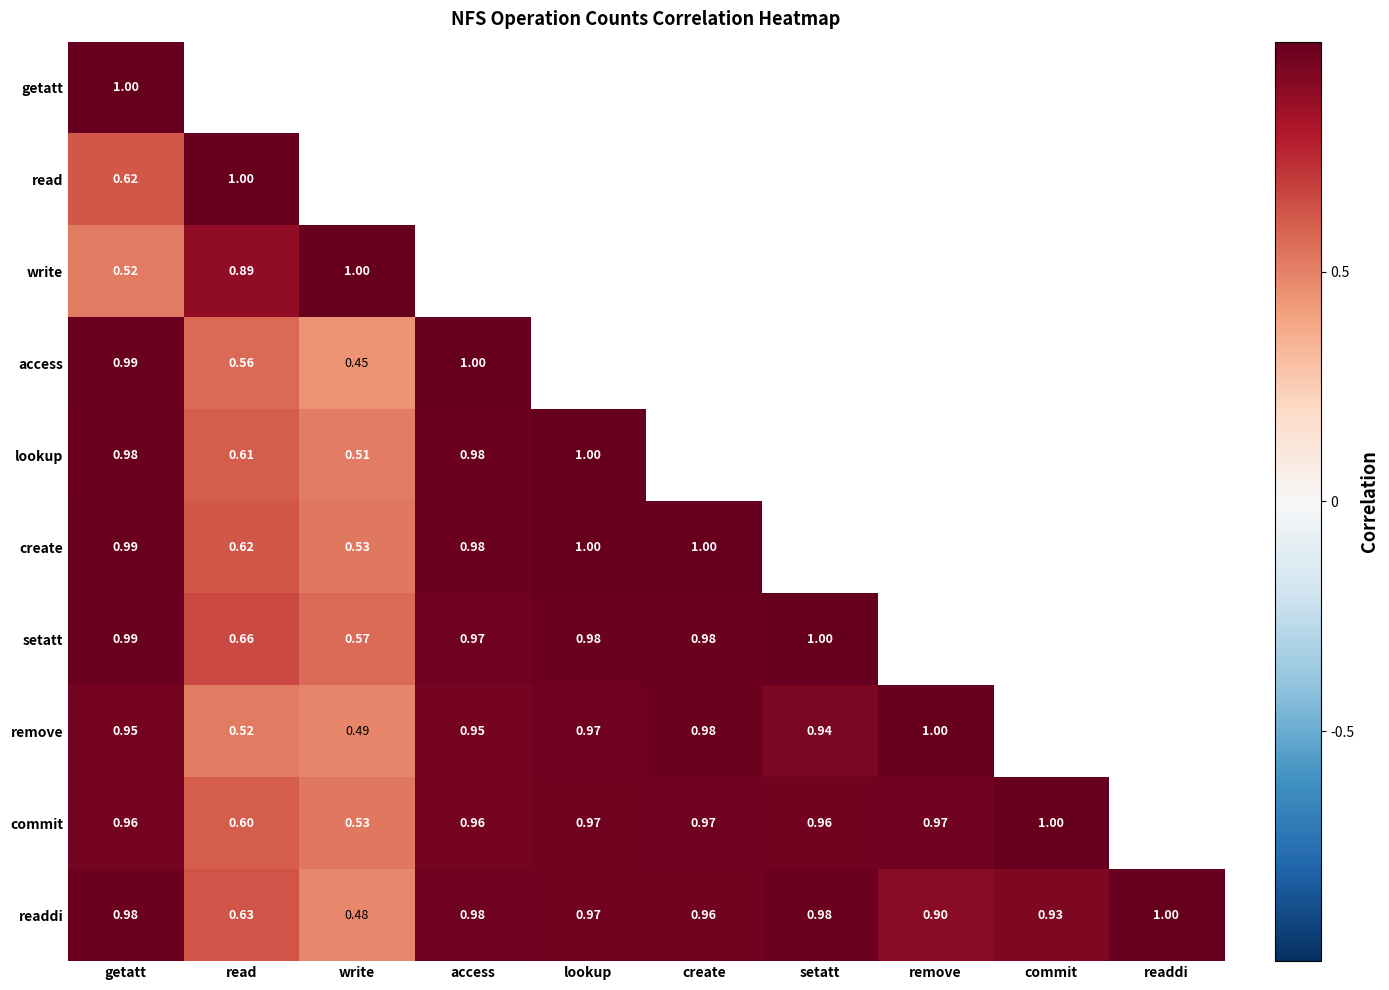

At which label is readdi closest to 0?

write